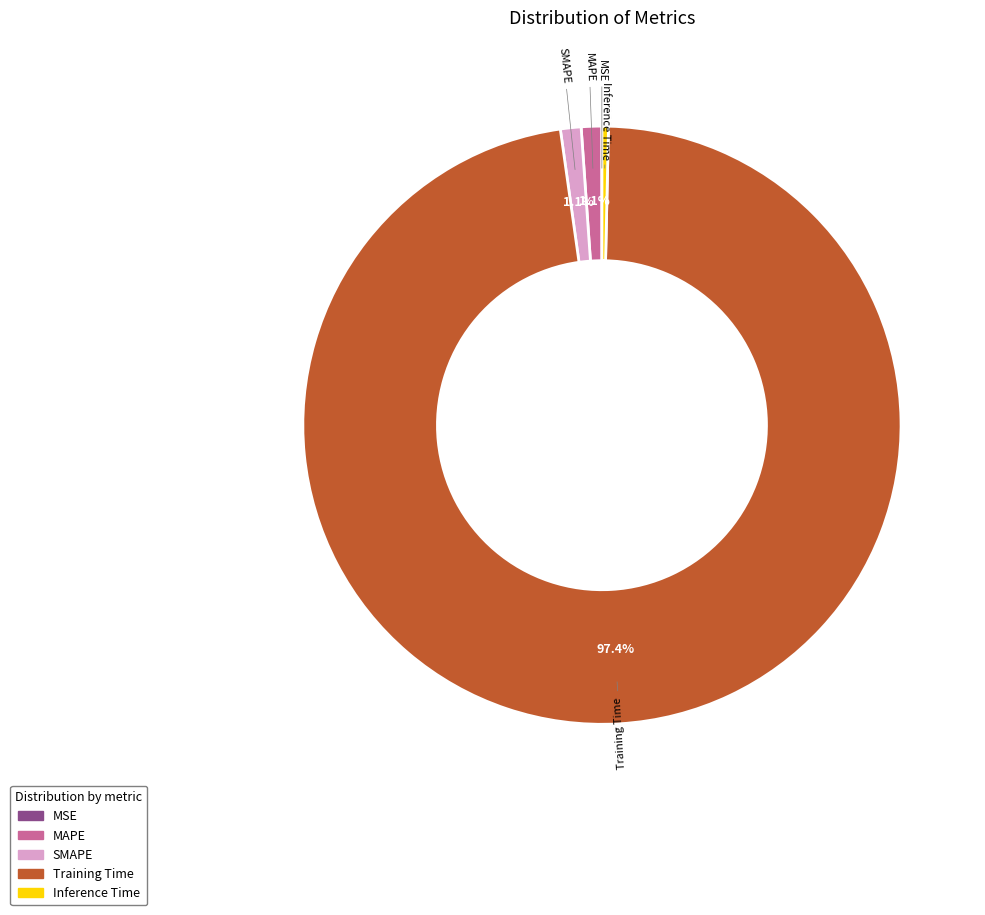

To the nearest percent, what is the difference between the largest and smallest slice percentages?

97%